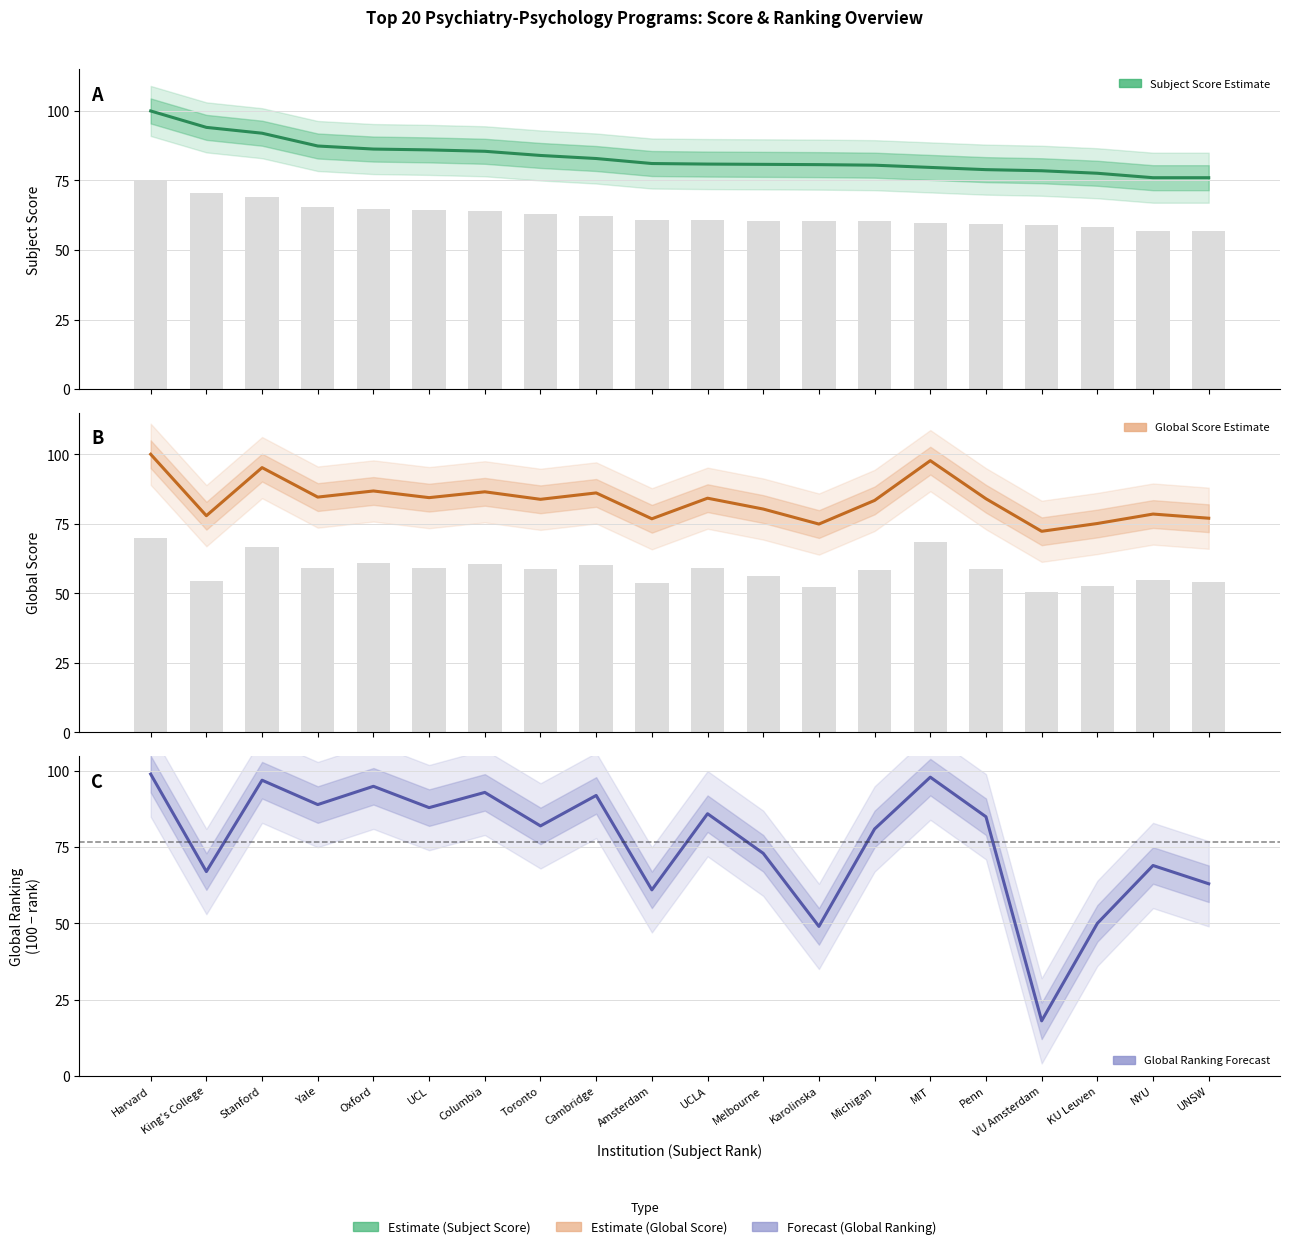

Does the chart contain stacked bars?

No